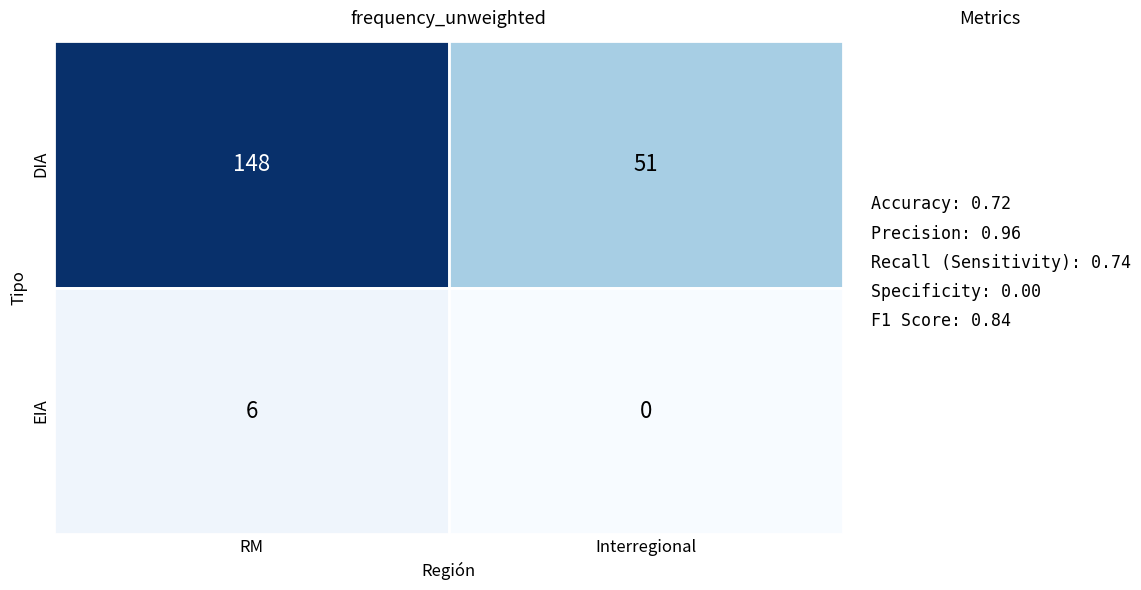

Between RM and Interregional, which series saw the biggest shift?

DIA